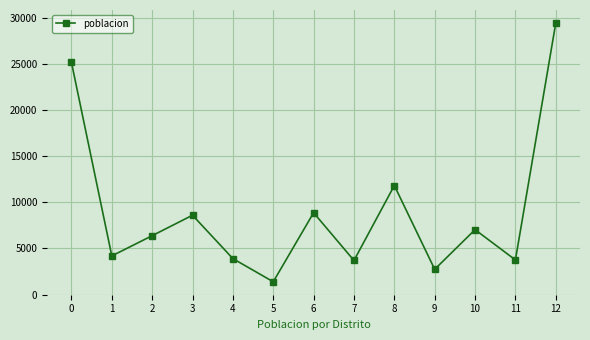

What is the difference between the values at 8 and 3?

3218